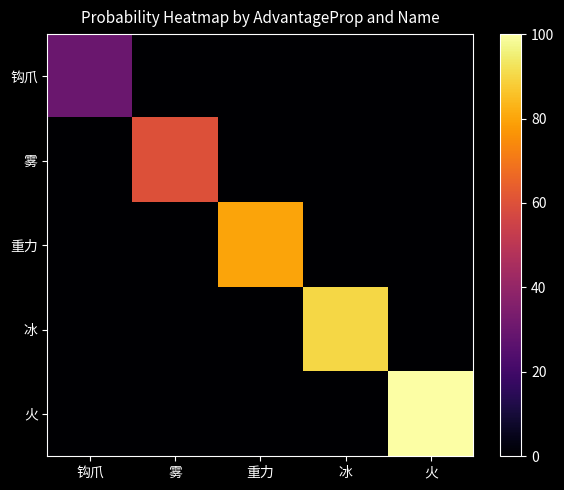

What is the maximum value shown in the chart?

100